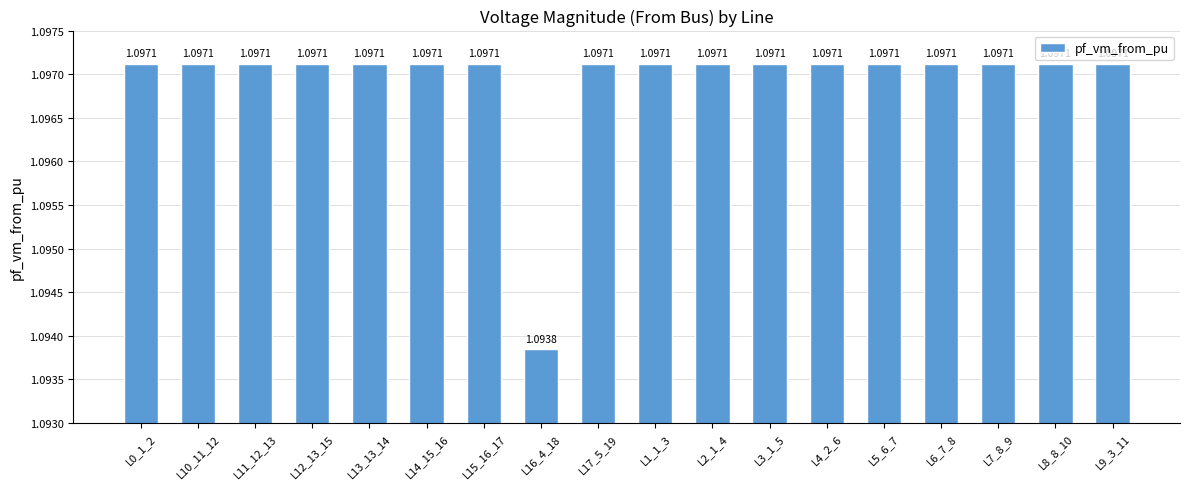

Count the number of data series in this chart.

1